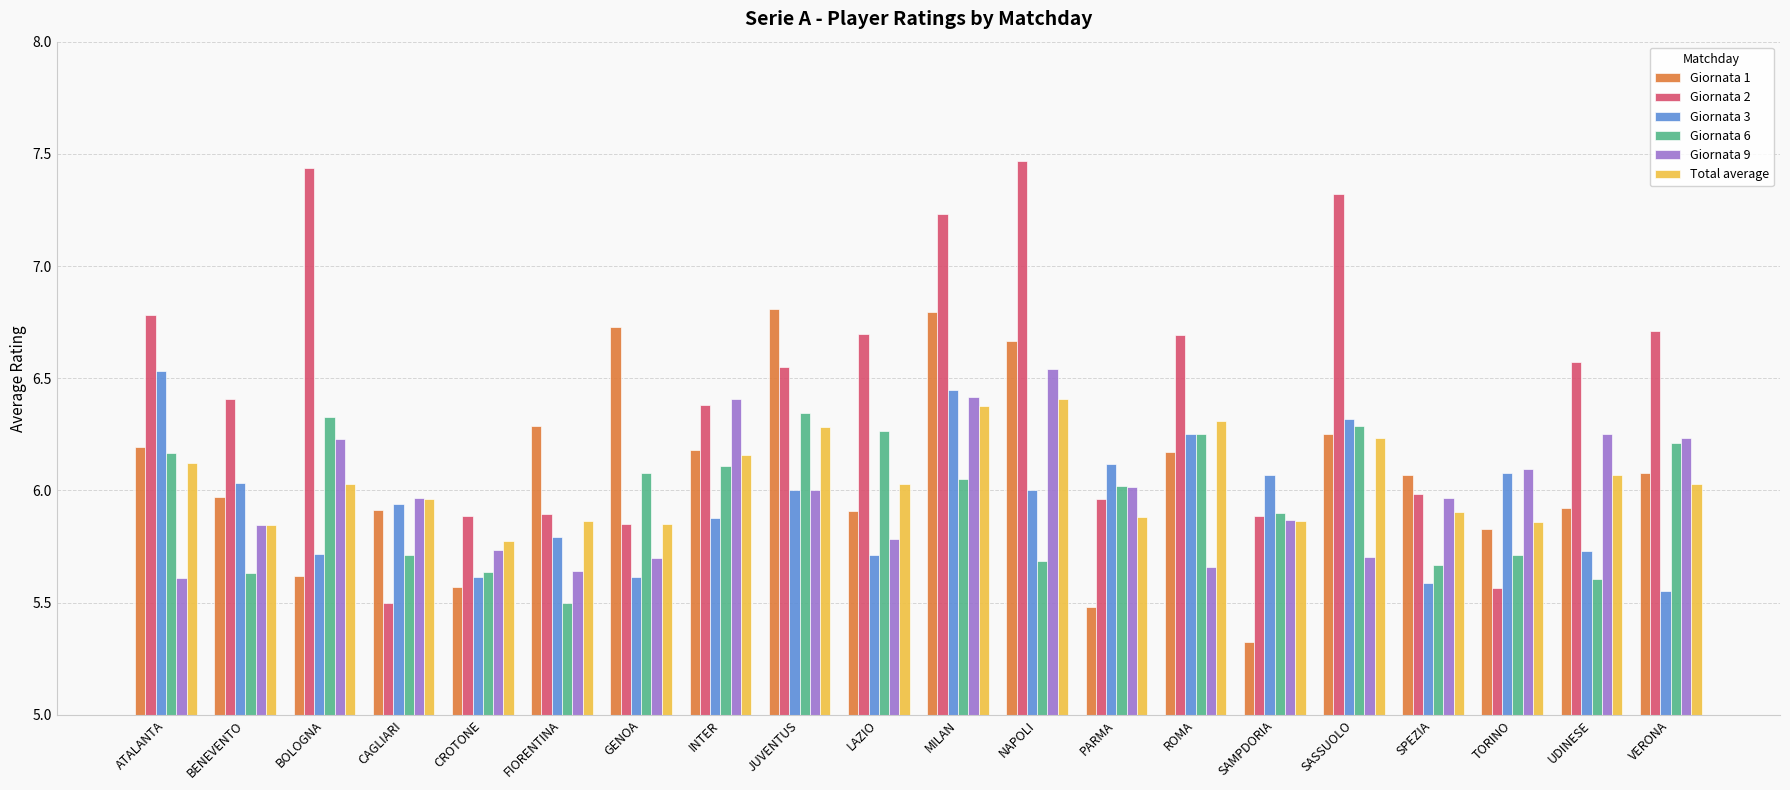

What are all the series names shown in the legend?

Giornata 1, Giornata 2, Giornata 3, Giornata 6, Giornata 9, Total average